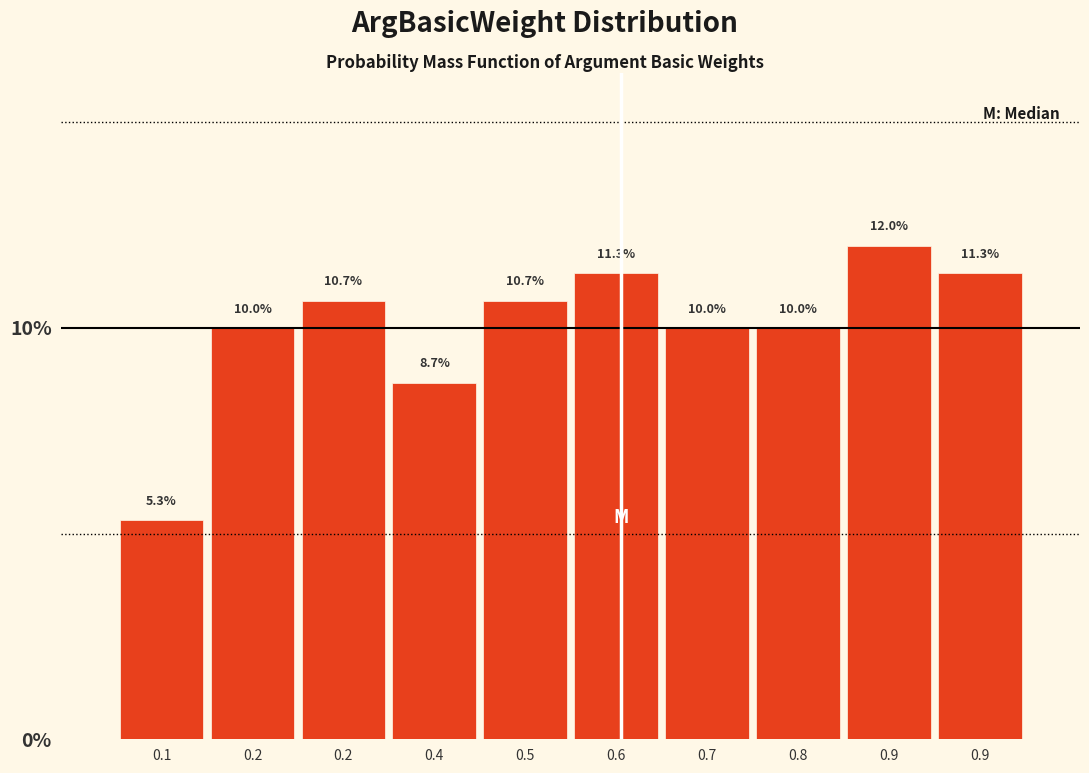

Count the number of data series in this chart.

1